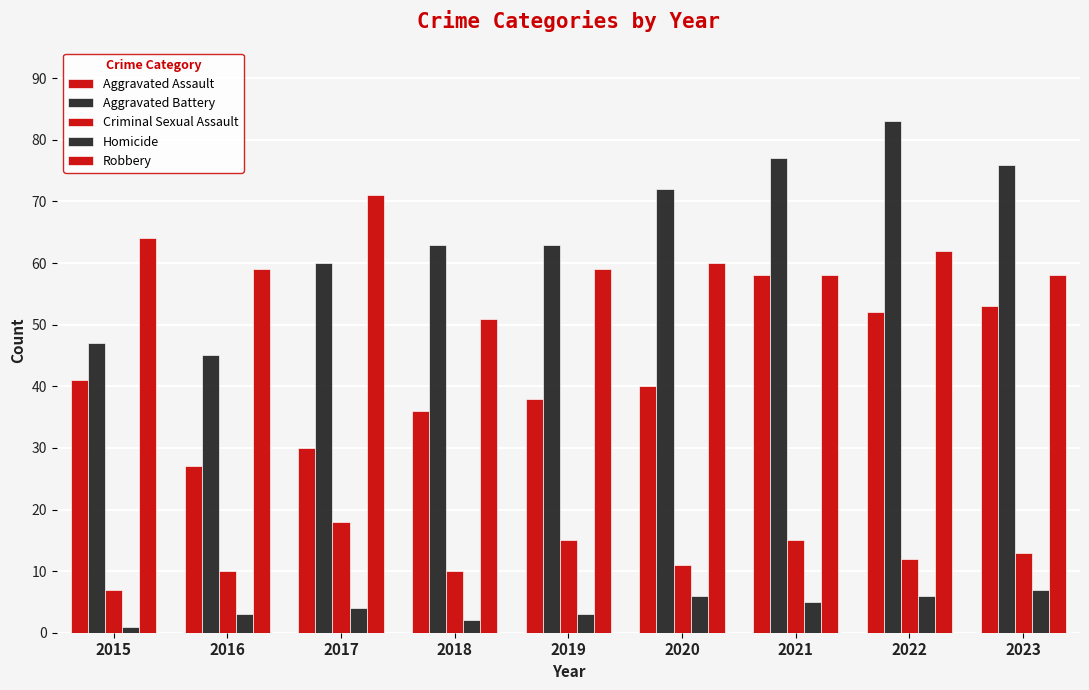

Reading right to left, list all the values displayed in this chart.

Aggravated Assault: 53	52	58	40	38	36	30	27	41
Aggravated Battery: 76	83	77	72	63	63	60	45	47
Criminal Sexual Assault: 13	12	15	11	15	10	18	10	7
Homicide: 7	6	5	6	3	2	4	3	1
Robbery: 58	62	58	60	59	51	71	59	64